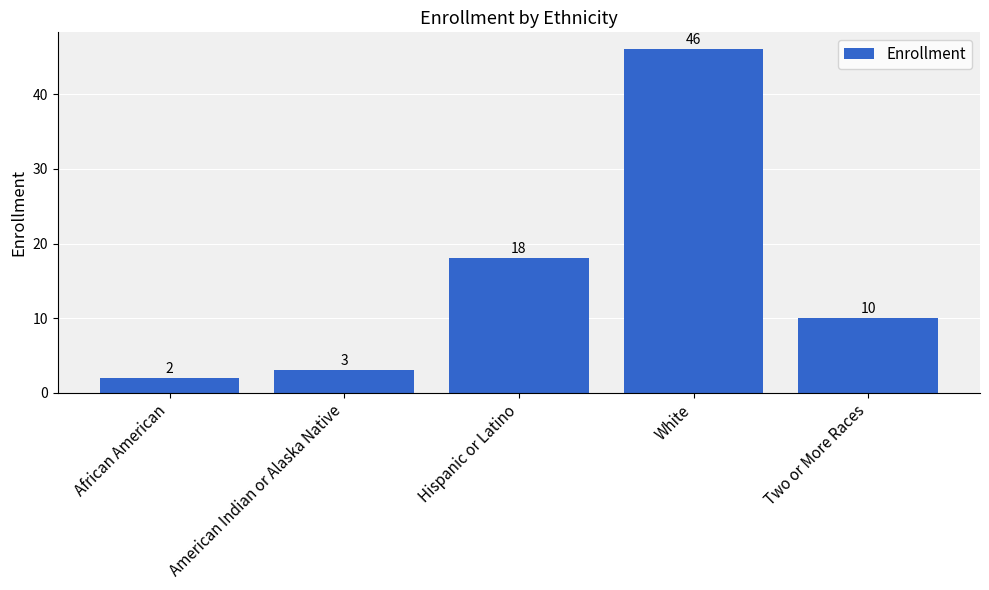

Reading left to right, what are all the values shown in this chart?

2	3	18	46	10